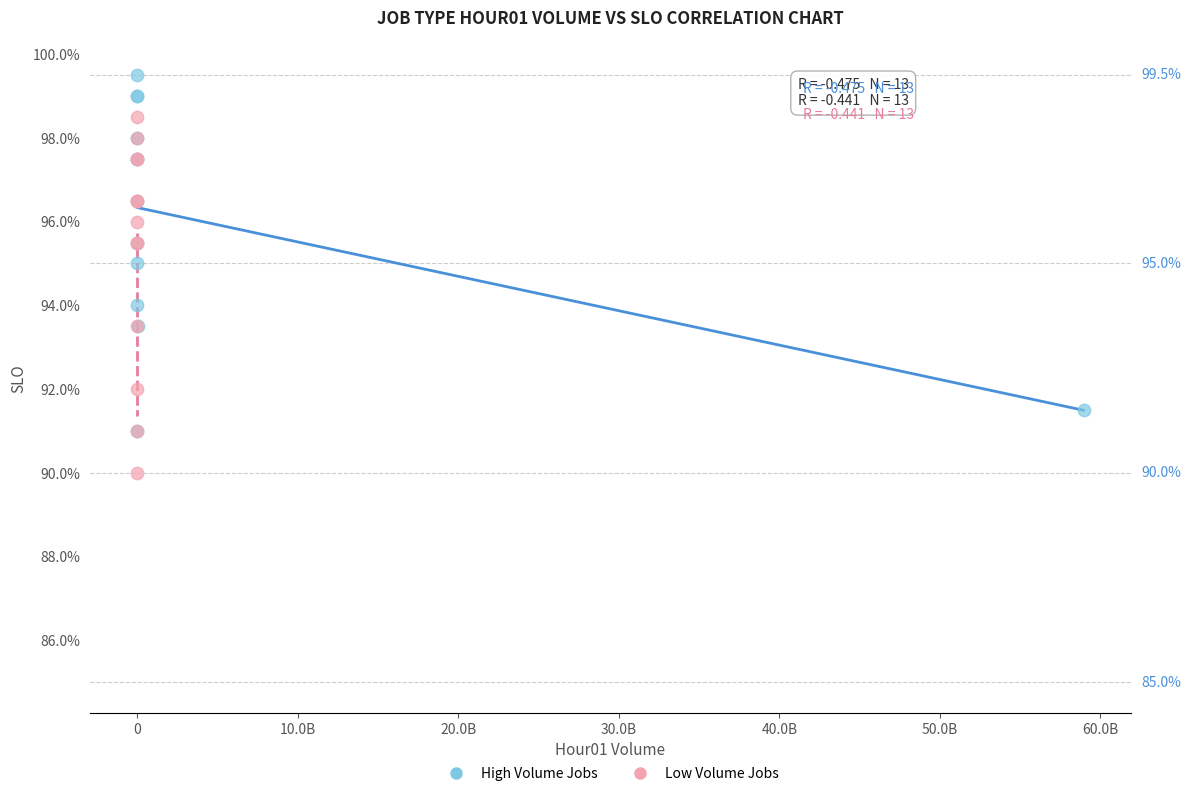

What are all the series names shown in the legend?

High Volume Jobs, Low Volume Jobs